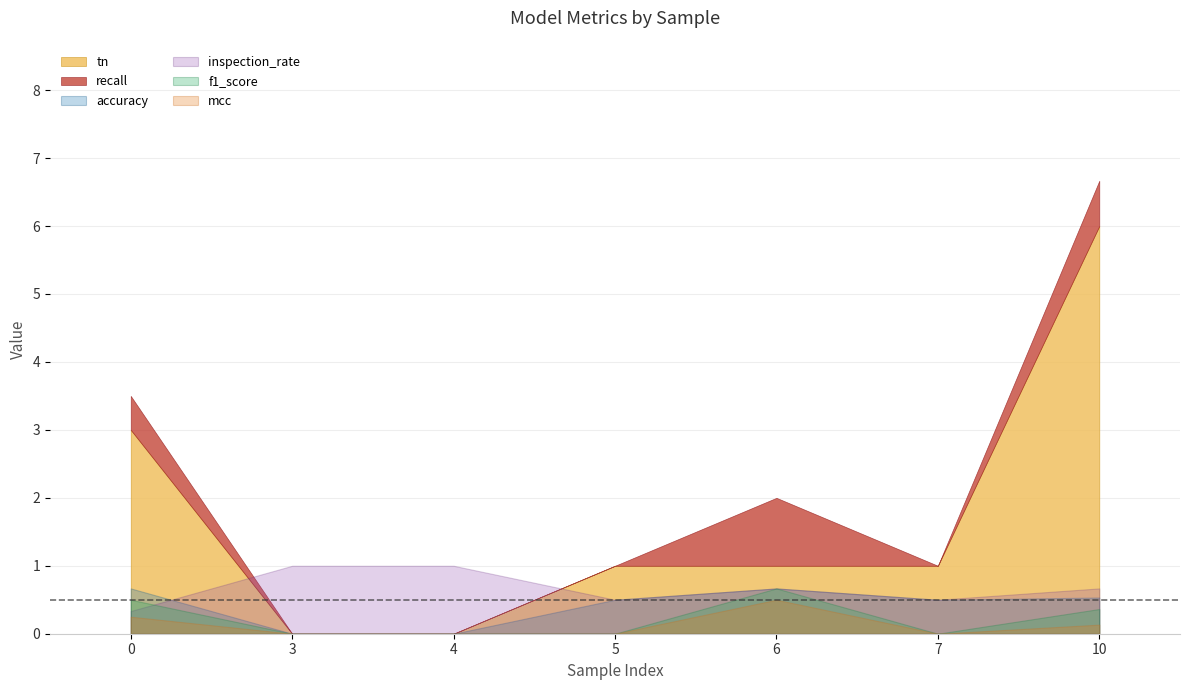

Rank the categories by inspection_rate value from highest to lowest.

3, 4, 6, 10, 5, 7, 0